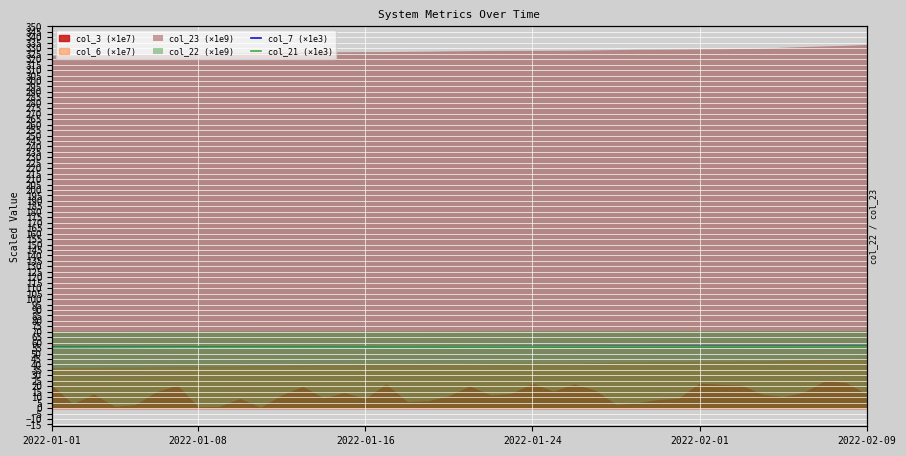

True or false: col_7 (×1e3) has more than 0 points higher than both neighbors.

False